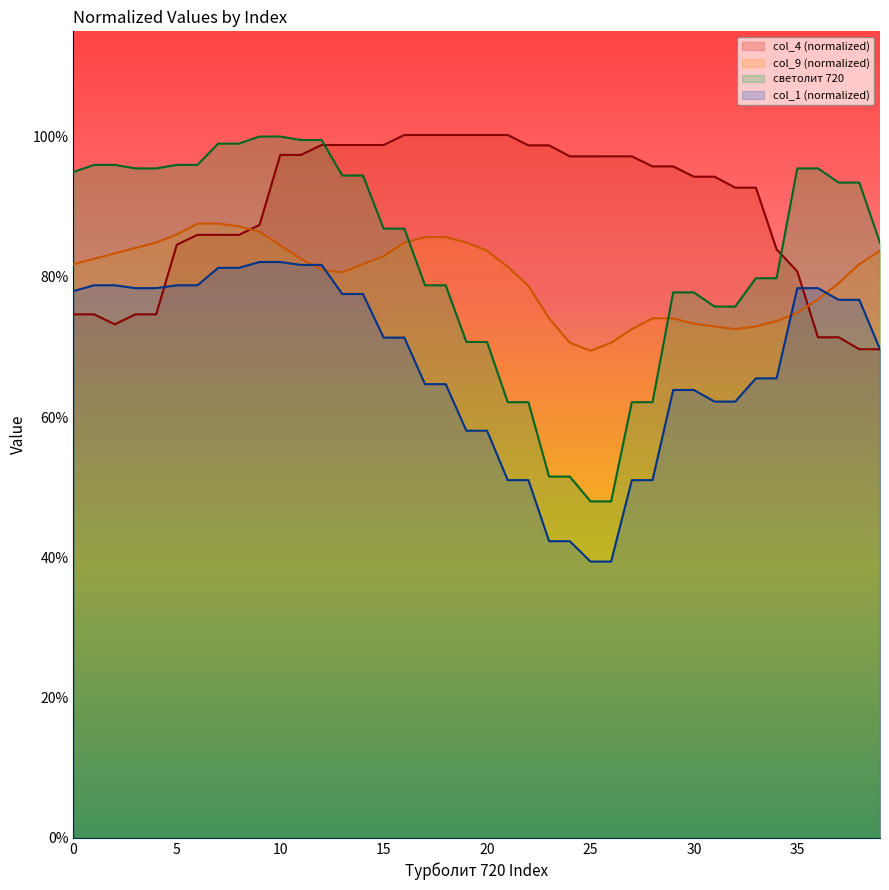

What is the difference between the second highest and minimum values in the col_1 series?

0.4